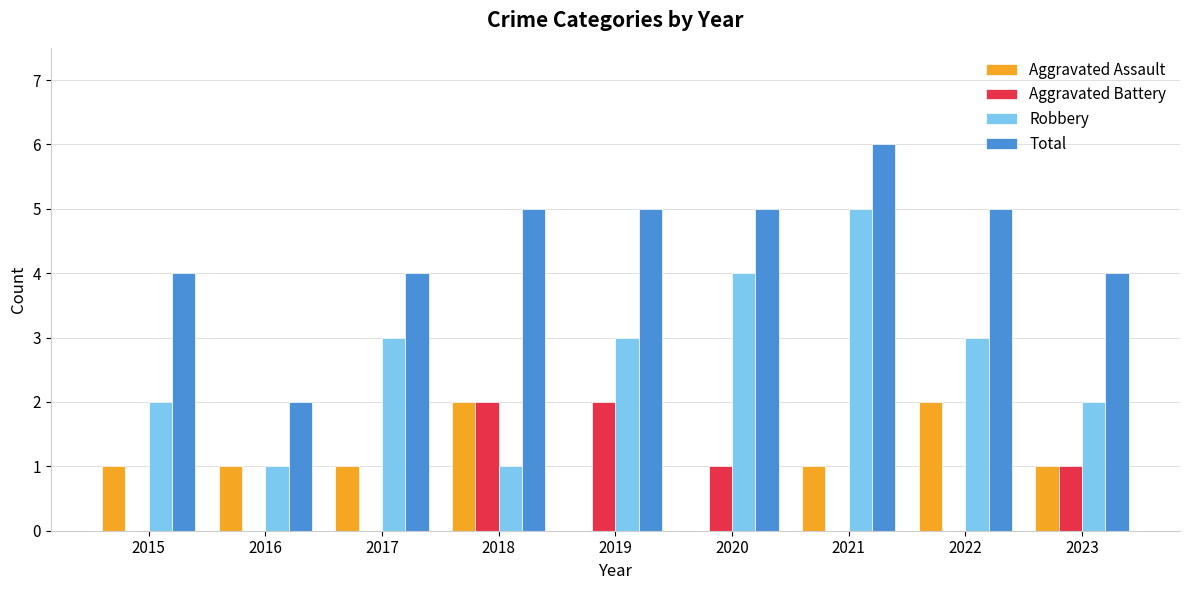

Is the value of Aggravated Battery at 2015 greater than the value of Total at 2021?

No